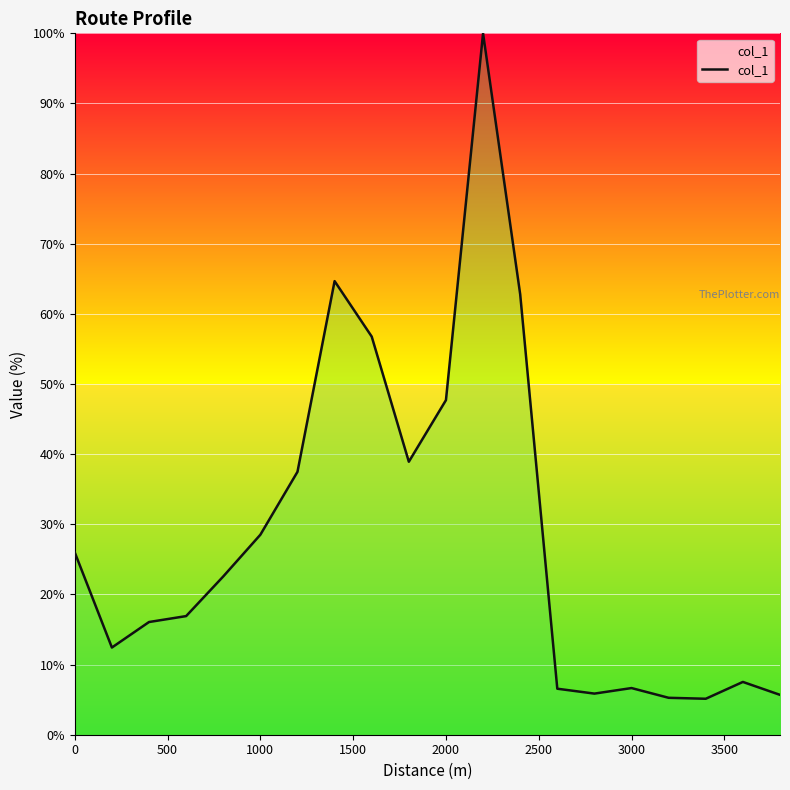

What is the minimum value shown in the chart?

5.1